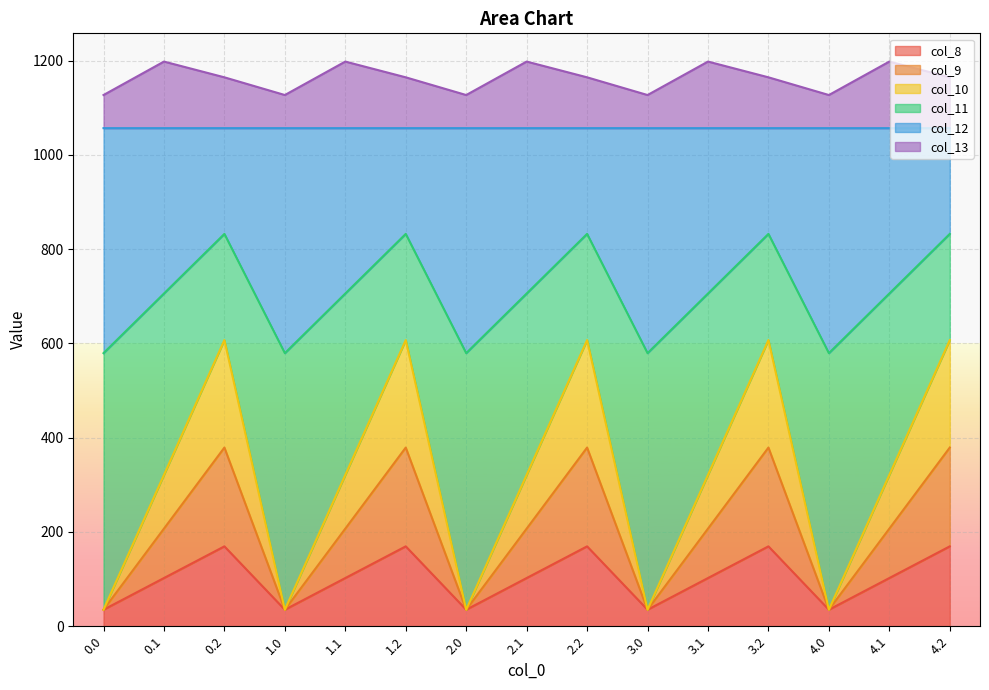

What is the lowest value of the col_9 series?

35.0